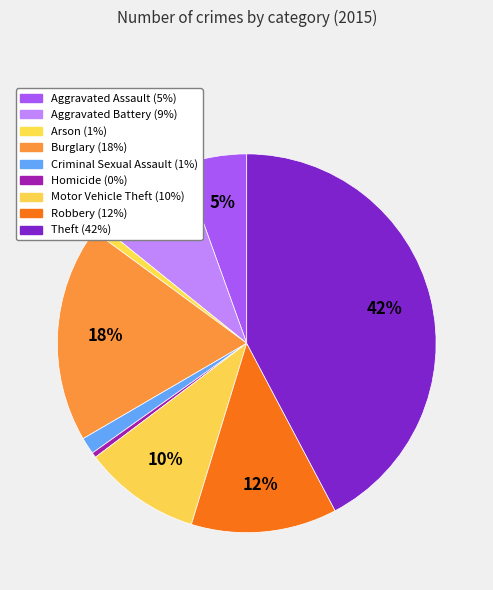

Is it true that Robbery is 19% of the pie?

False